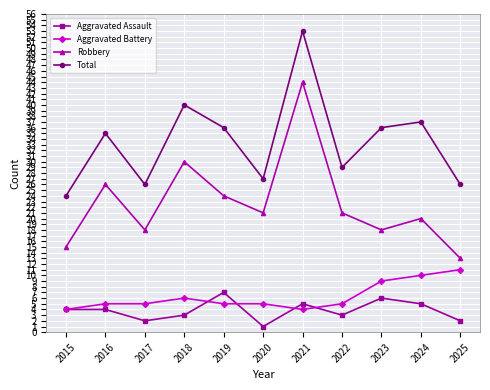

Between 2019 and 2020, which series saw the biggest shift?

Total